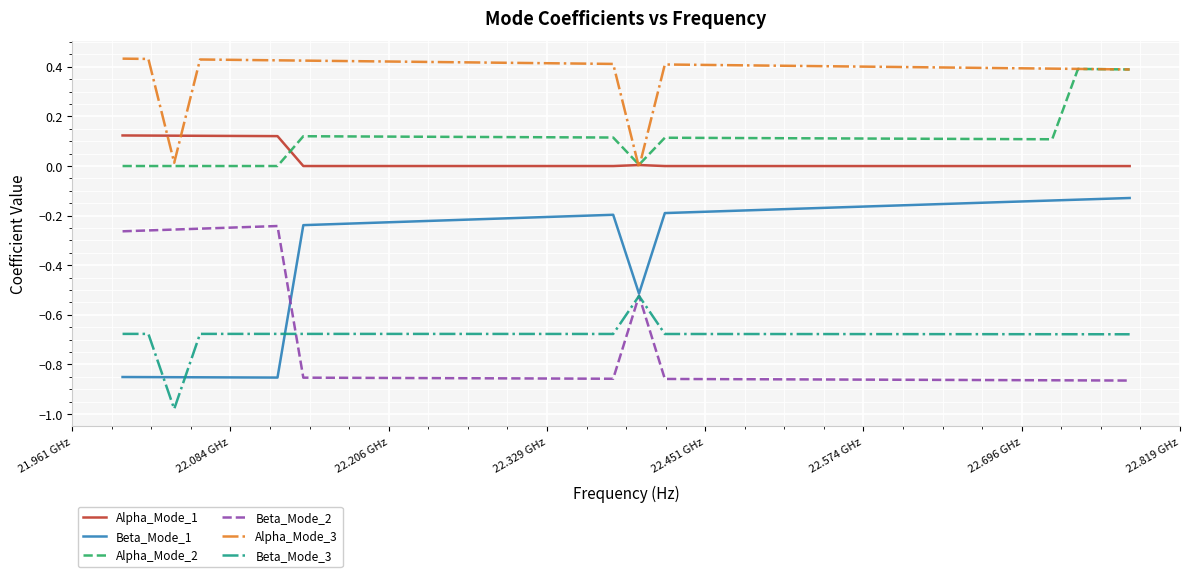

Which series has the largest total across all categories?

Alpha_Mode_3